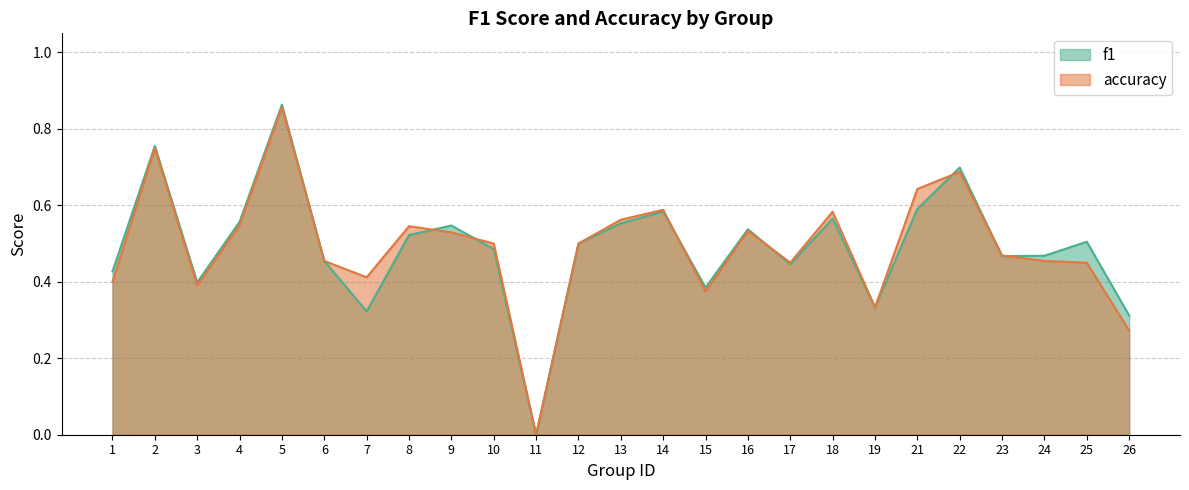

List the series in order of their peak value, highest first.

f1, accuracy